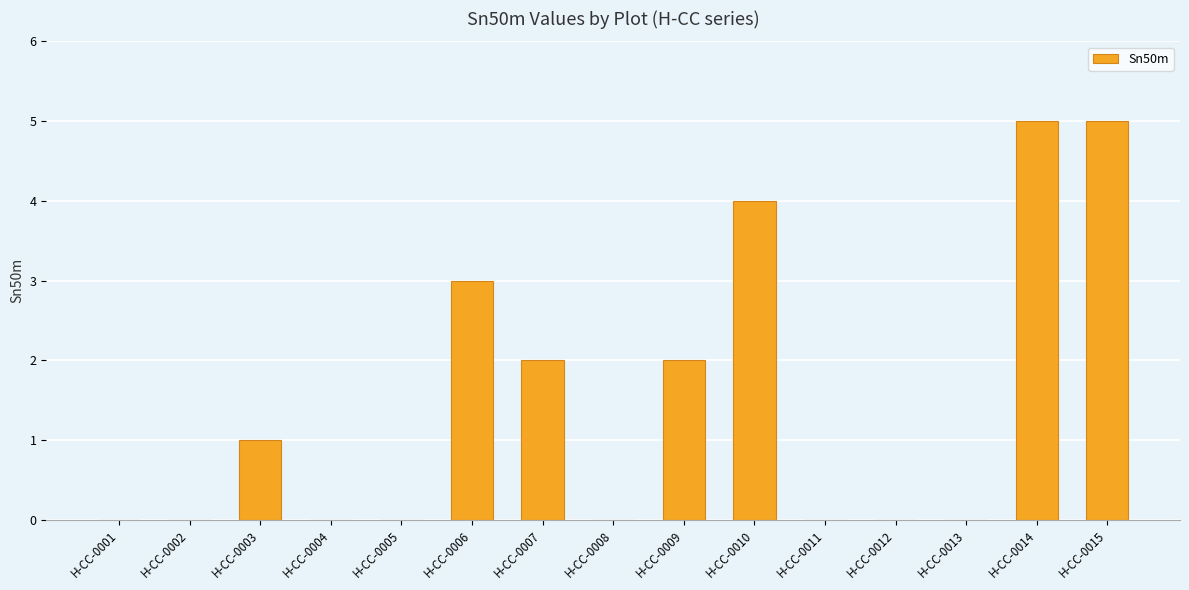

What is the maximum value shown in the chart?

5